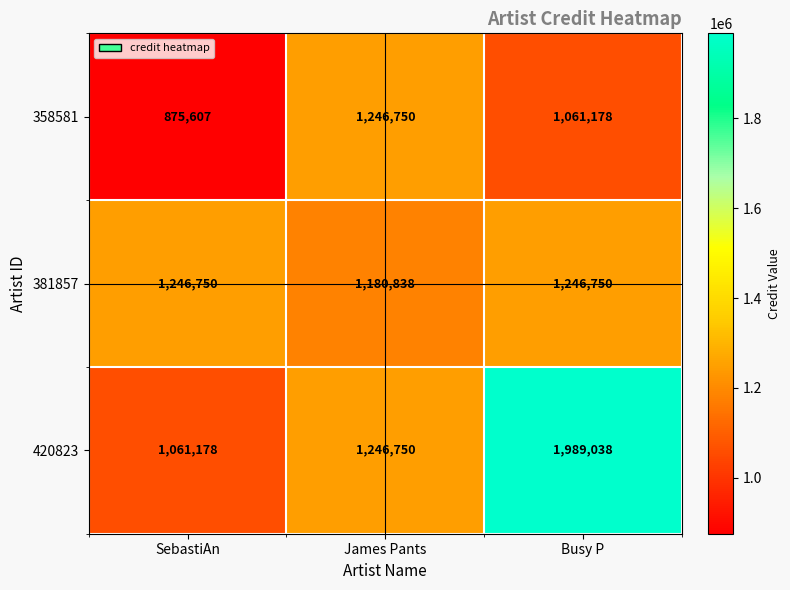

Which series changed the most between SebastiAn and James Pants?

358581